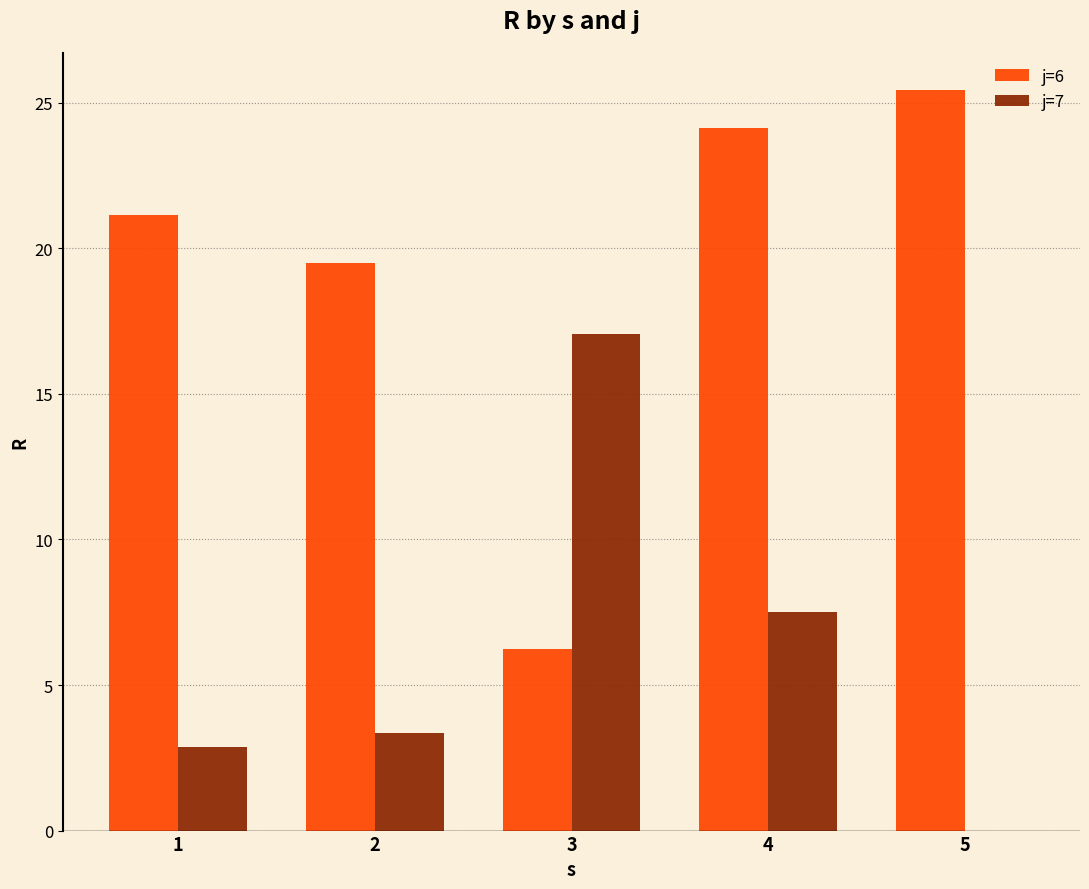

What is the sum of the j=6 values at 3 and 1?

27.4